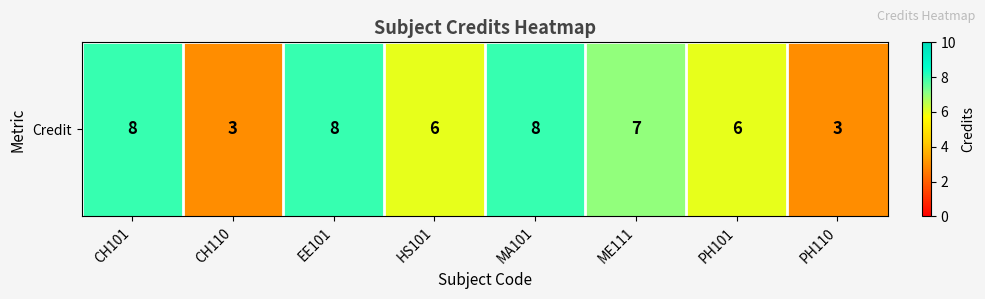

Approximately how many times larger is the value at MA101 compared to PH110?

2.7